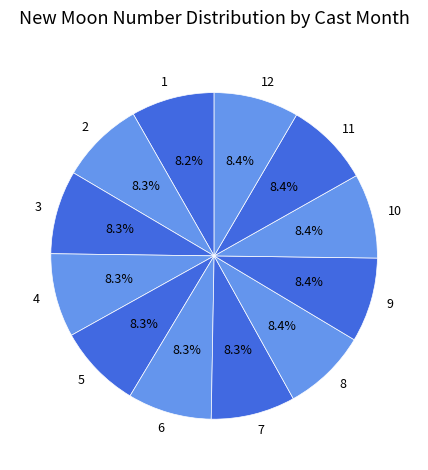

What is the ratio of the value at 9 to the value at 6?

1.0